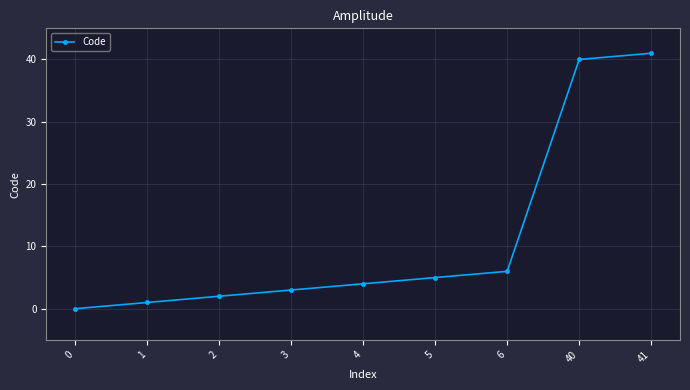

Where is the data nearest to the value 20?

6